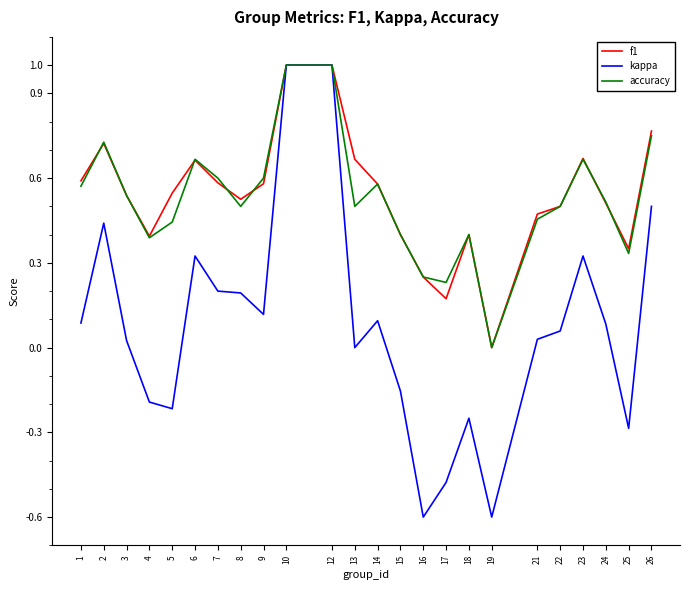

Which series changed the most between 5 and 25?

f1